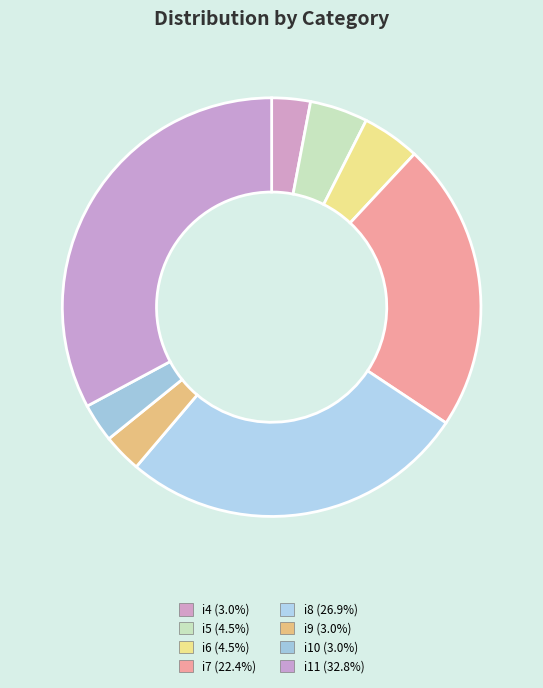

How many segments does this pie chart have?

8